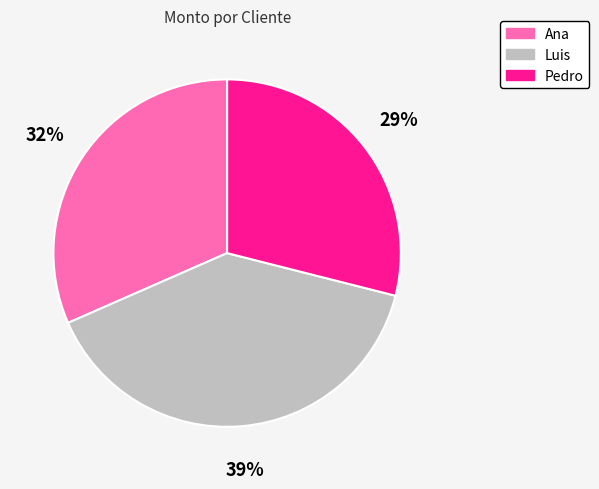

What is the smallest slice in the pie chart?

Pedro